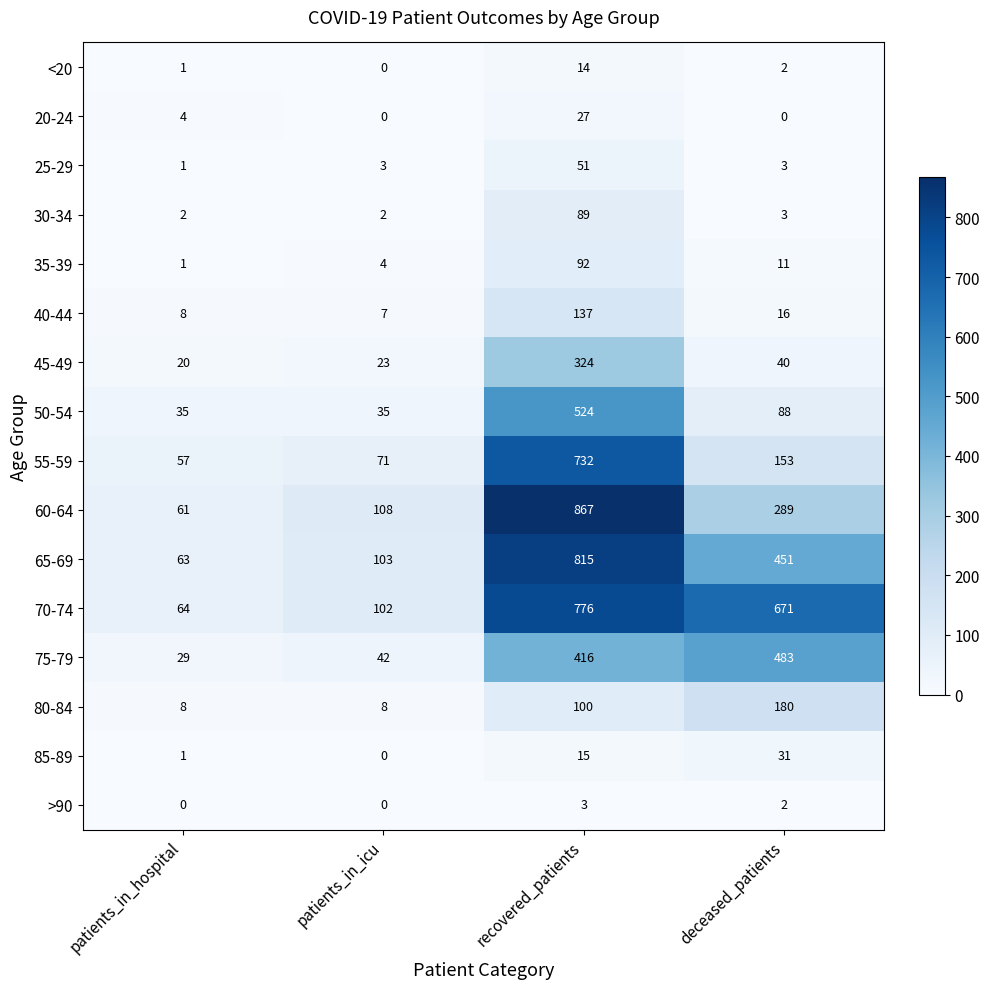

What is the difference between the maximum and minimum values in the 40-44 series?

130